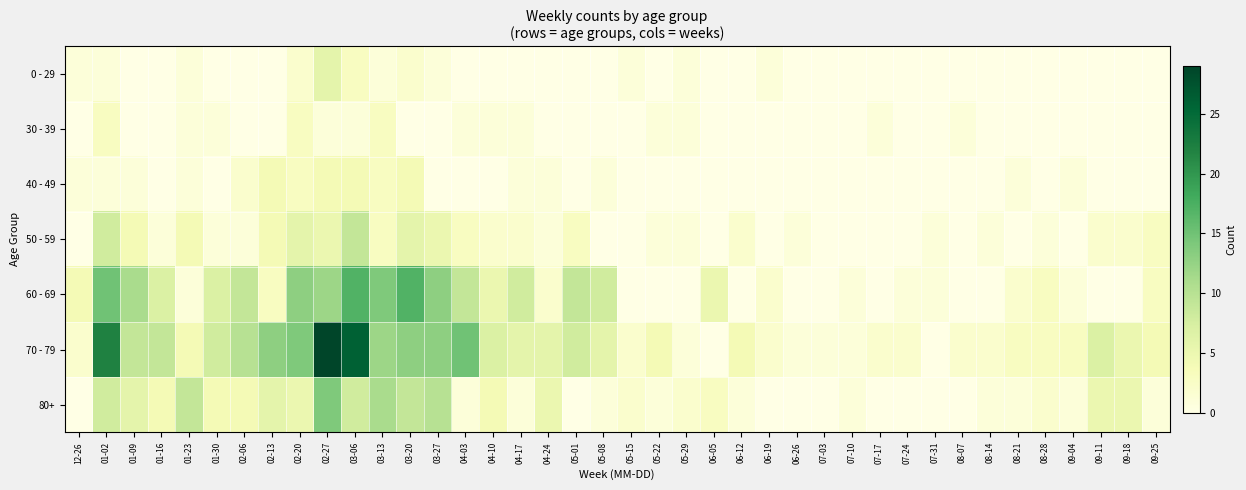

How many data points does each series have?

40